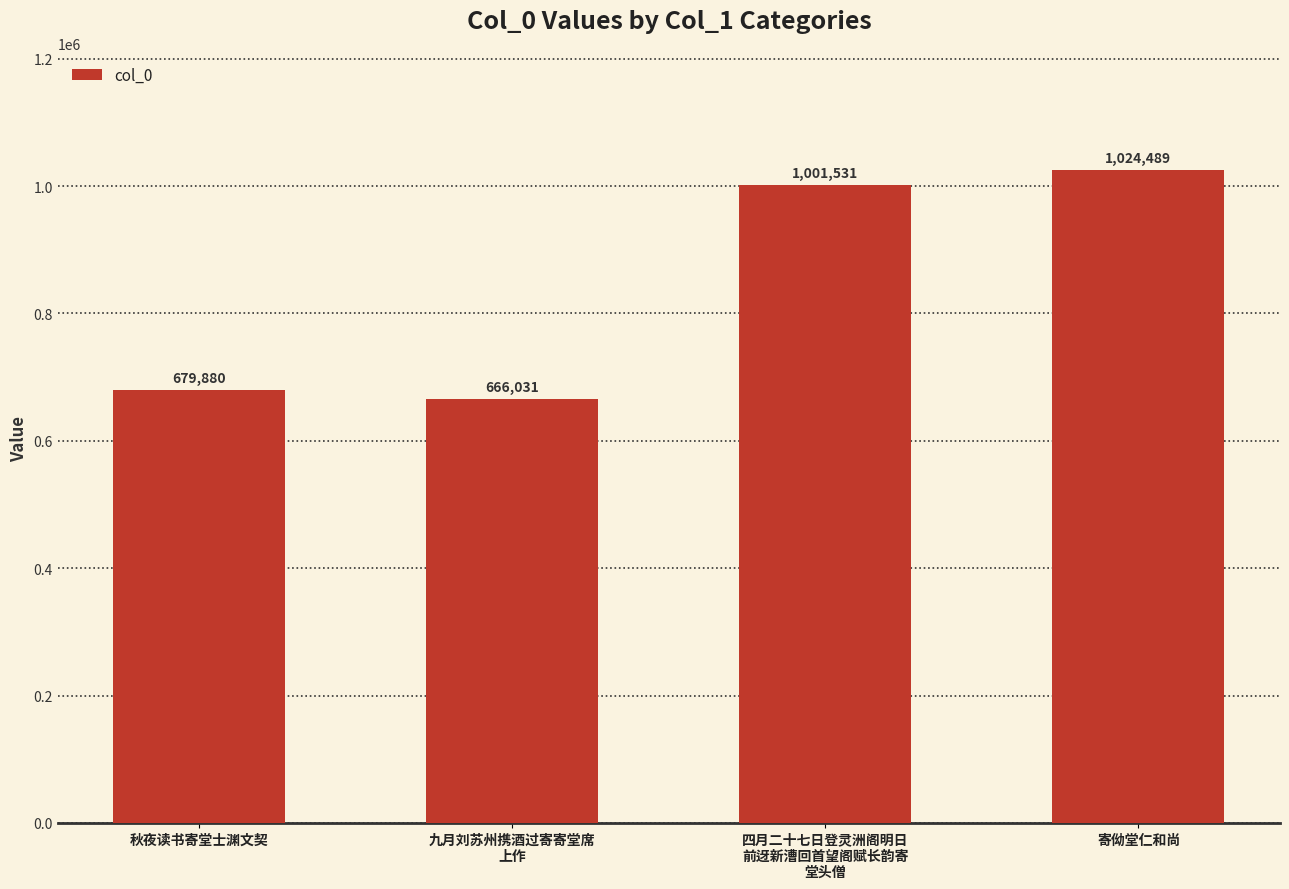

Between 寄㑃堂仁和尚 and 四月二十七日登灵洲阁明日
前迓新漕回首望阁赋长韵寄
堂头僧, which is larger?

寄㑃堂仁和尚